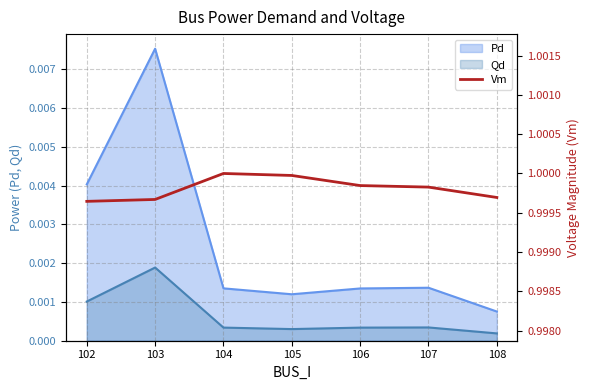

True or false: Pd and Qd cross at least once.

False